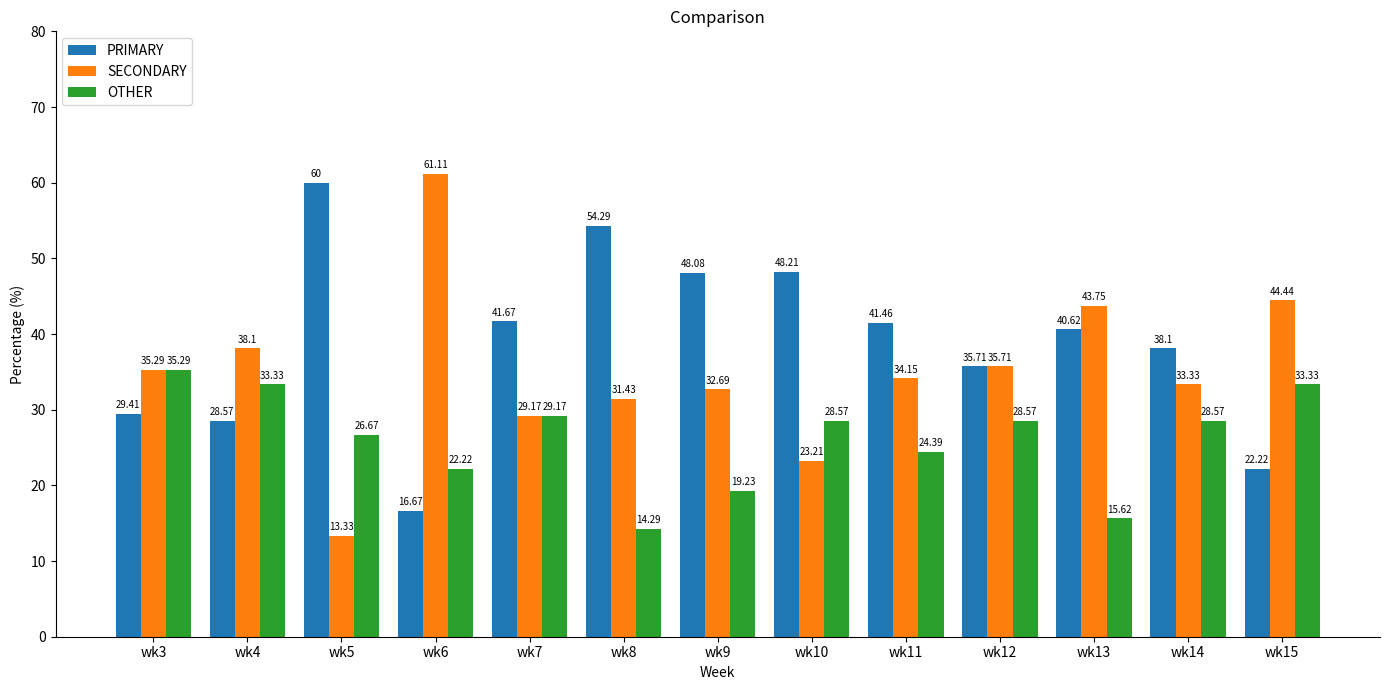

What is the value of the SECONDARY bar at the 2nd from the left?

38.1